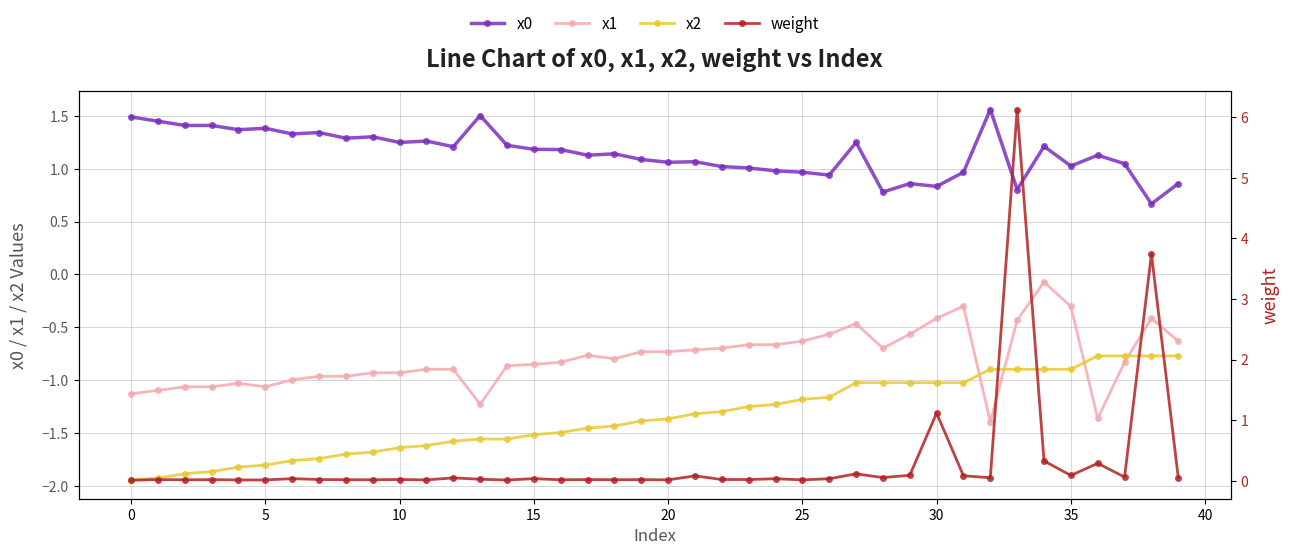

True or false: x0 and x1 cross at least once.

False